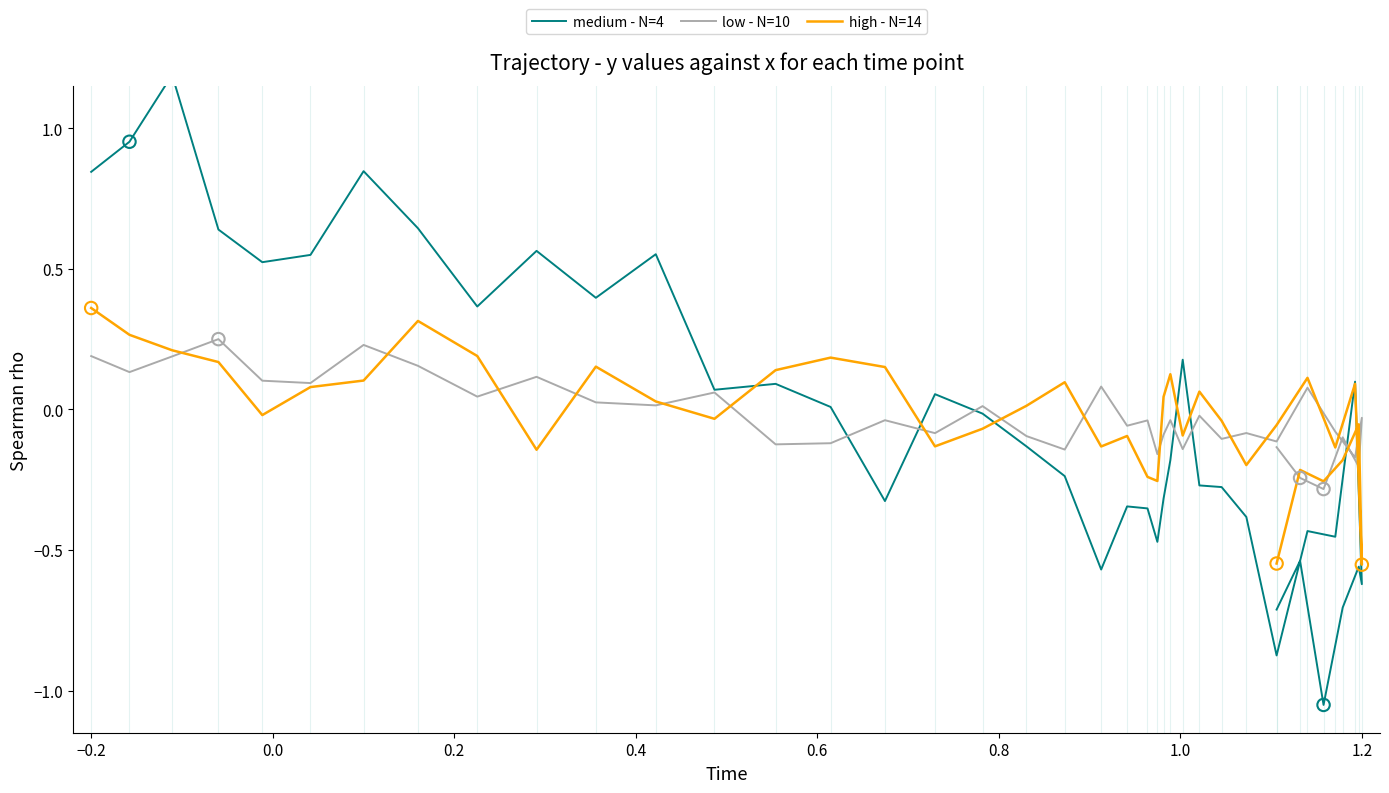

Is the value of low - N=10 at 14 greater than the value of high - N=14 at 11?

No